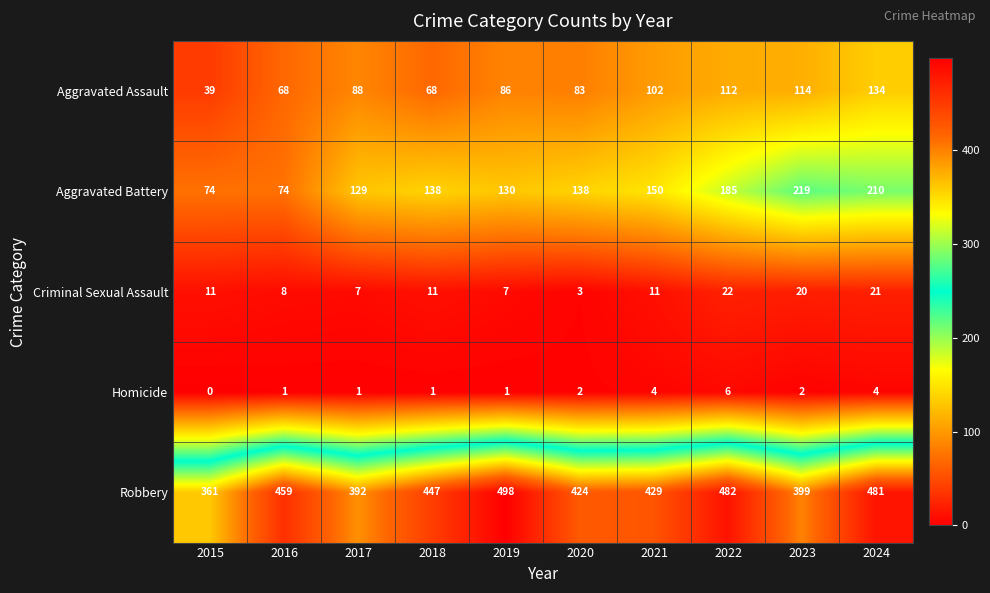

Between 2015 and 2023, which series saw the biggest shift?

Aggravated Battery